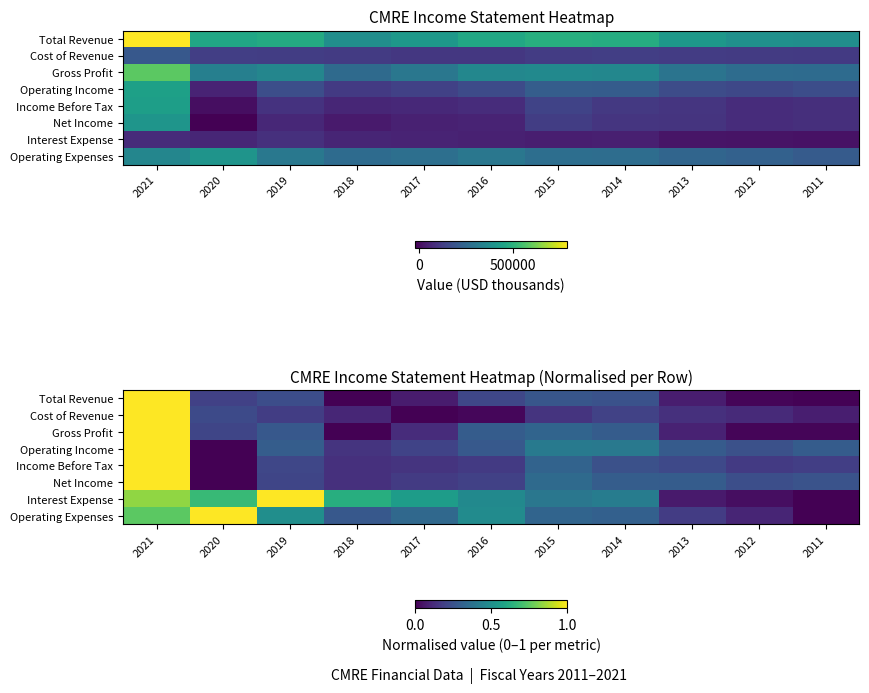

Is the value of Cost of Revenue at 2017 greater than the value of Net Income at 2021?

No